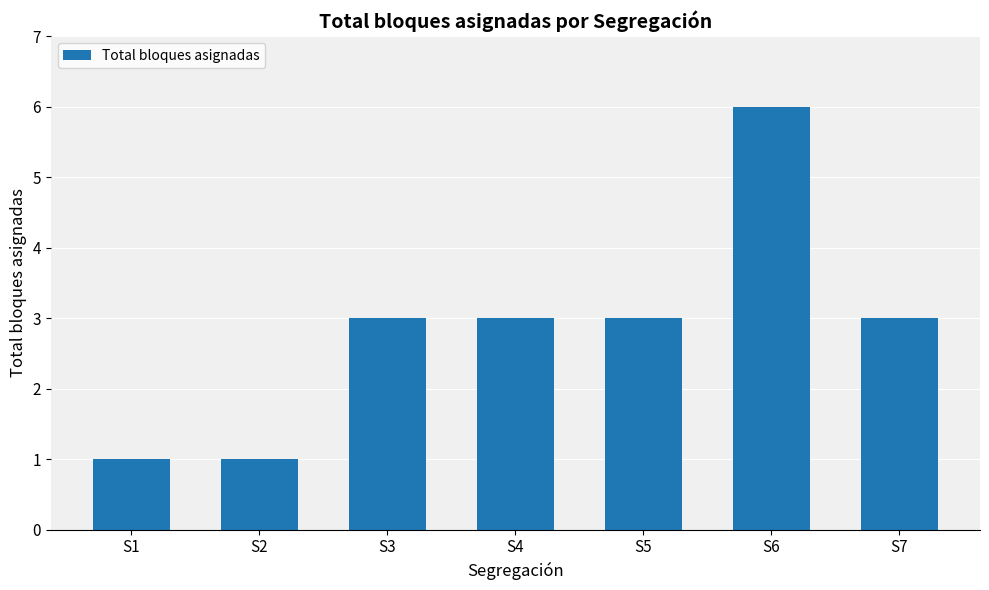

Does the chart contain stacked bars?

No